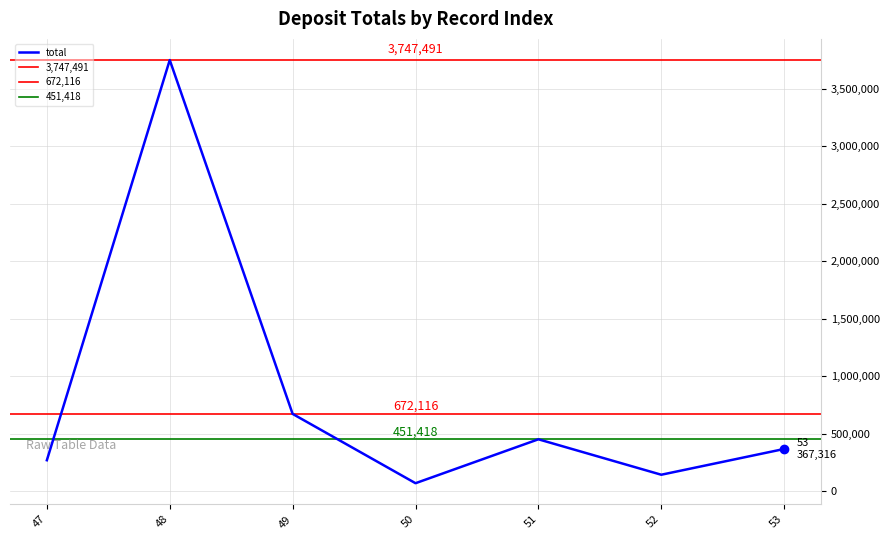

What is the change in value from 48 to 52?

-3604076